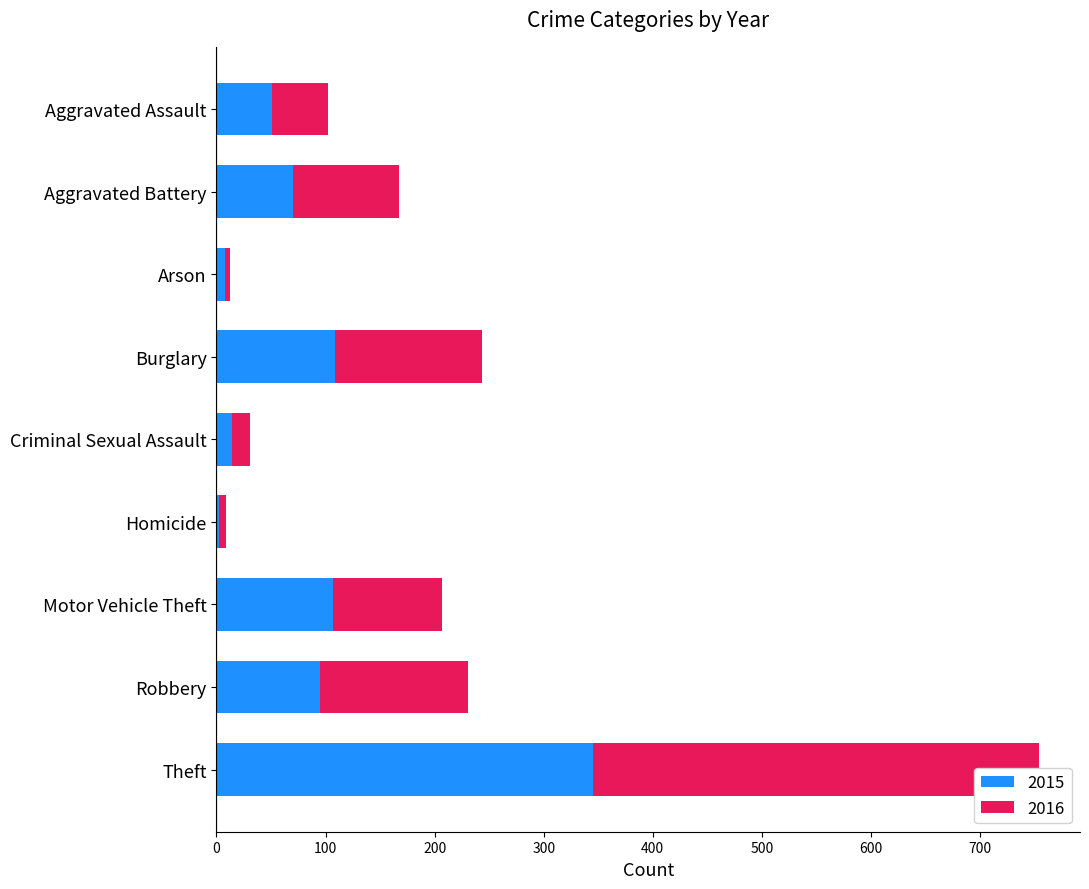

Which has a higher value, Homicide or Robbery?

Robbery